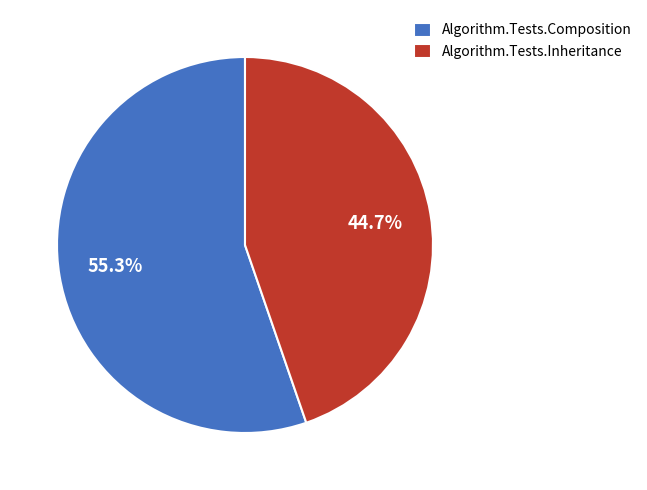

Count the number of slices in the pie.

2